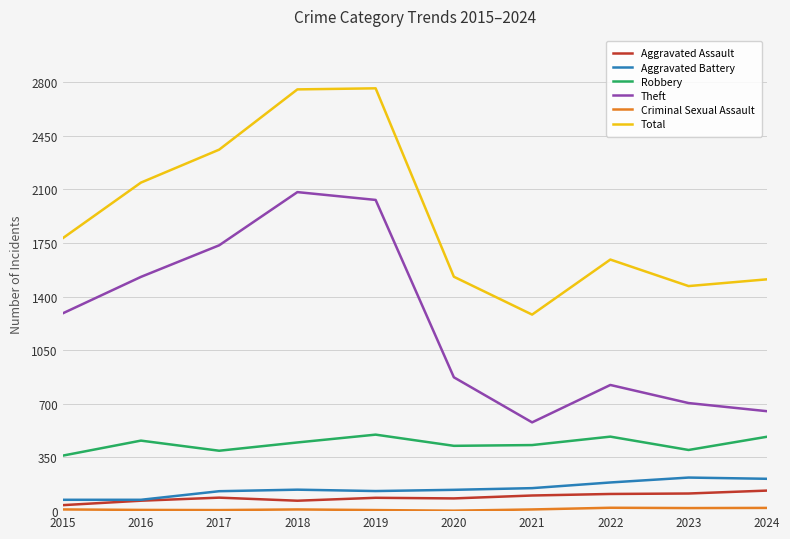

True or false: Total and Aggravated Assault cross at least once.

False